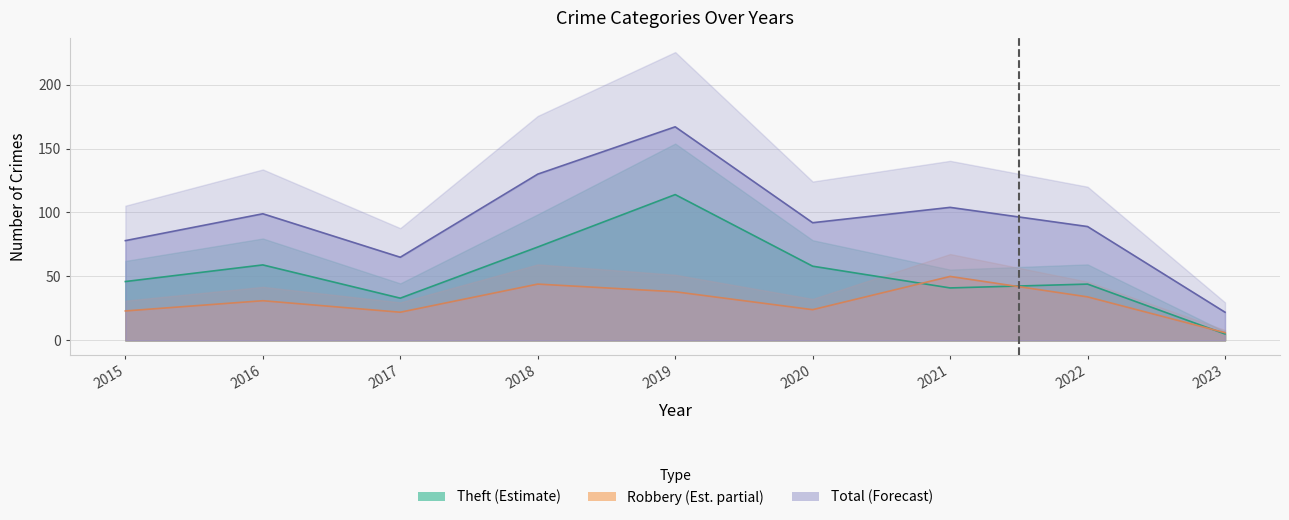

Reading left to right, list all the values displayed in this chart.

Theft: 2015=46	2016=59	2017=33	2018=73	2019=114	2020=58	2021=41	2022=44	2023=5
Robbery: 2015=23	2016=31	2017=22	2018=44	2019=38	2020=24	2021=50	2022=34	2023=6
Total: 2015=78	2016=99	2017=65	2018=130	2019=167	2020=92	2021=104	2022=89	2023=22